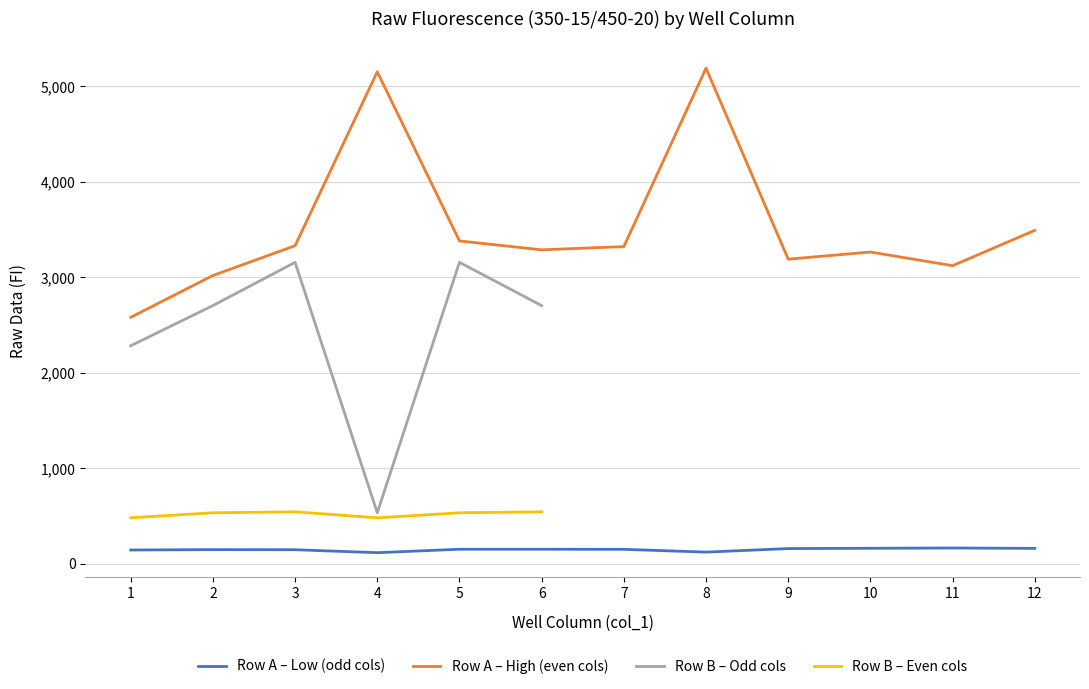

Is it true that Row A Even (Sample X2,X4,X6...) equals 5833 at 3?

False